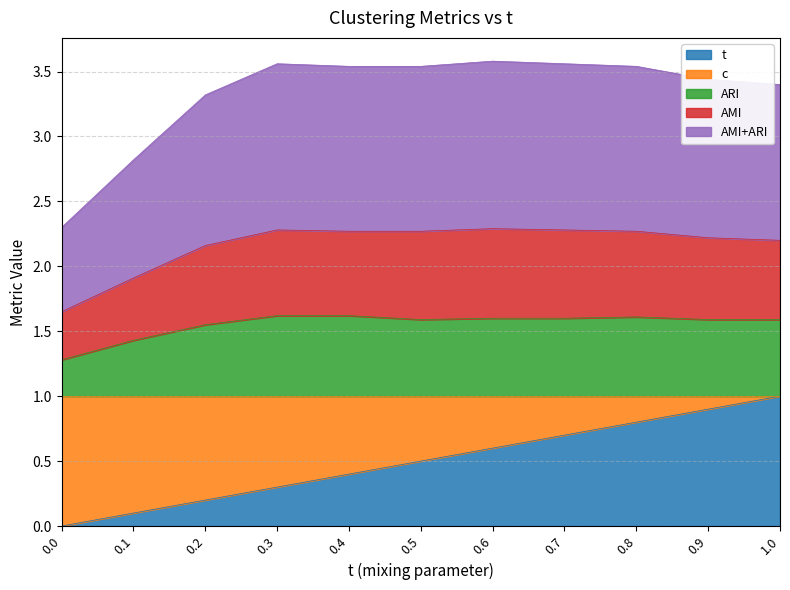

Rank the categories by t value from lowest to highest.

0.0, 0.1, 0.2, 0.3, 0.4, 0.5, 0.6, 0.7, 0.8, 0.9, 1.0